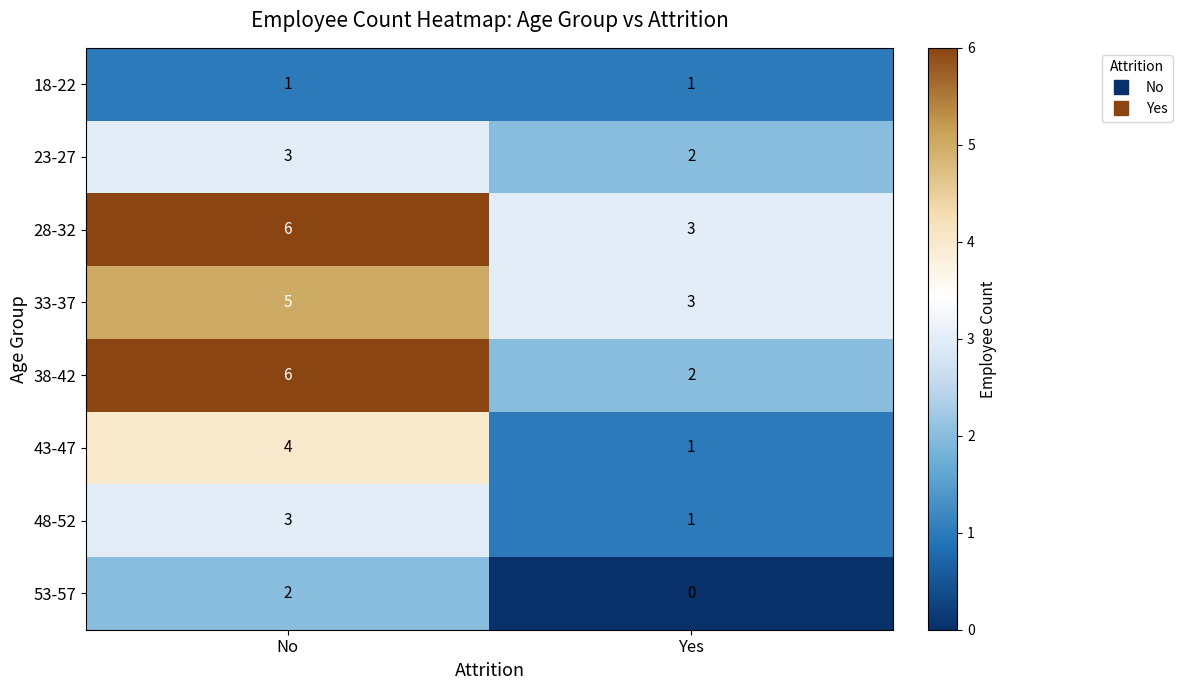

Where is 23-27 nearest to the value 2?

Yes